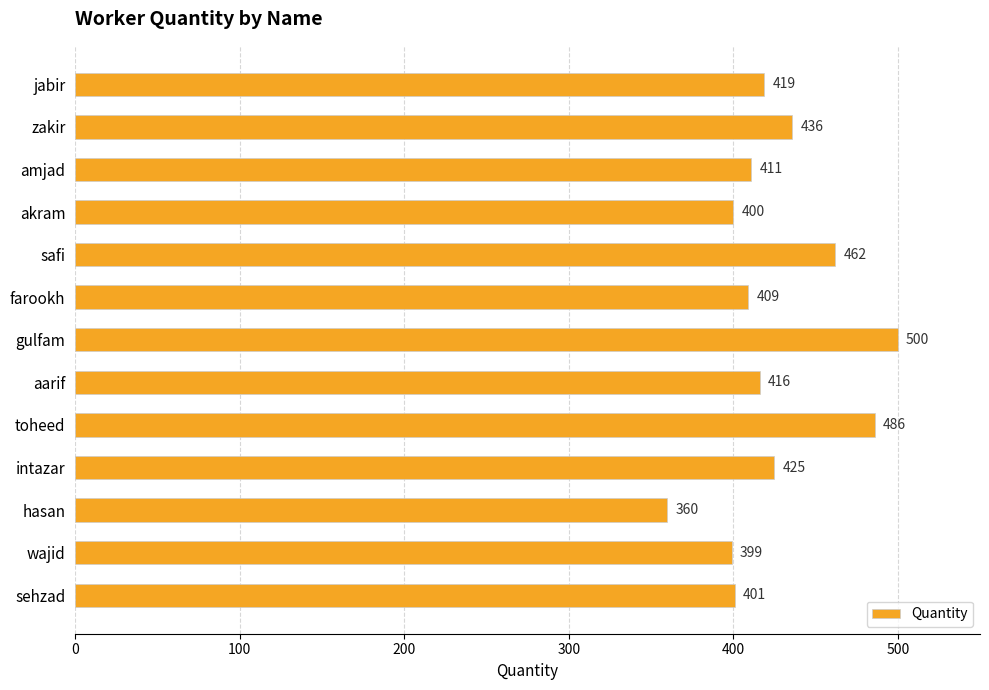

Rank the categories by value from highest to lowest.

gulfam, toheed, safi, zakir, intazar, jabir, aarif, amjad, farookh, sehzad, akram, wajid, hasan